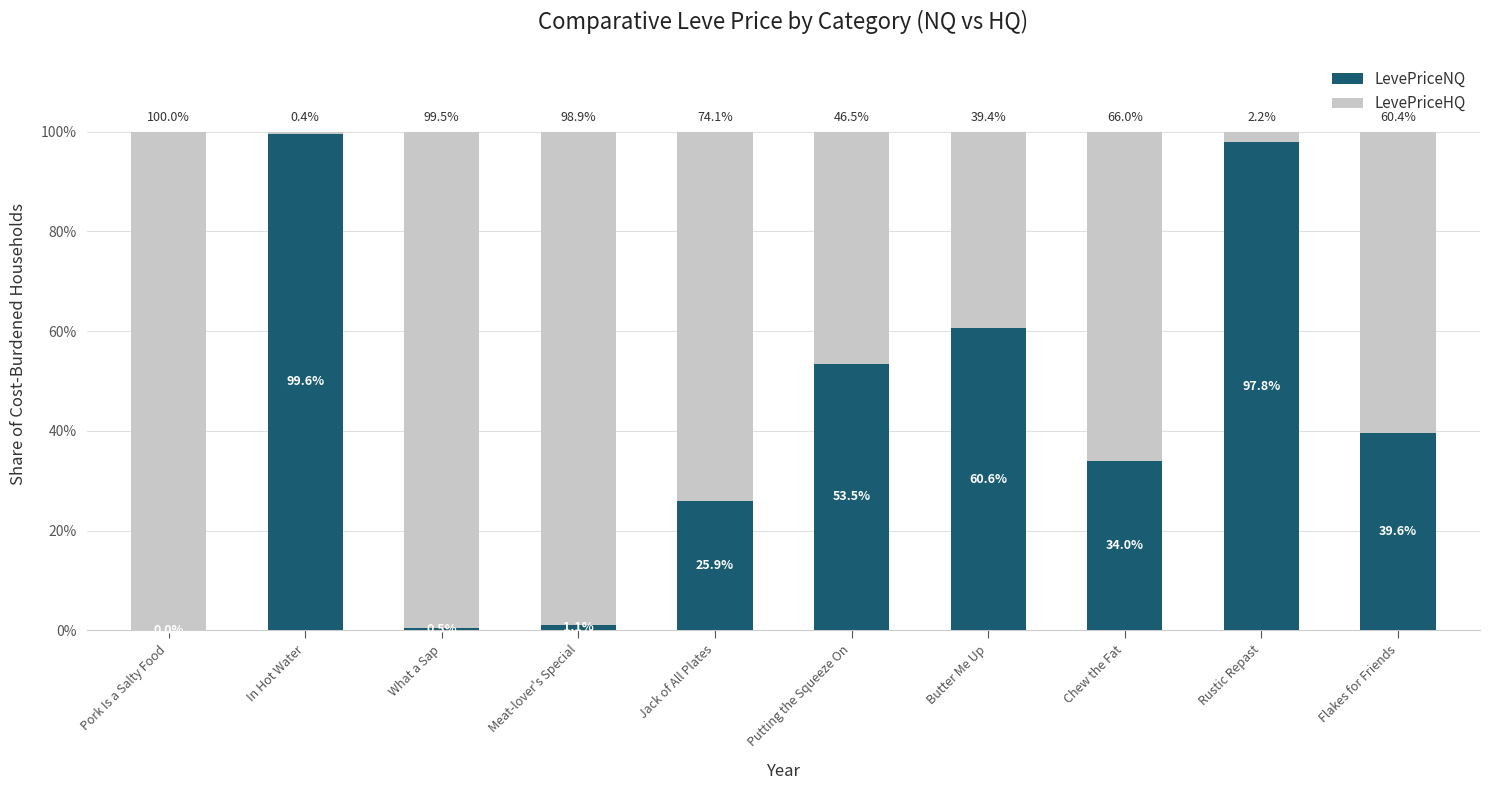

True or false: LevePriceNQ has a value of 60.6 at Butter Me Up.

True